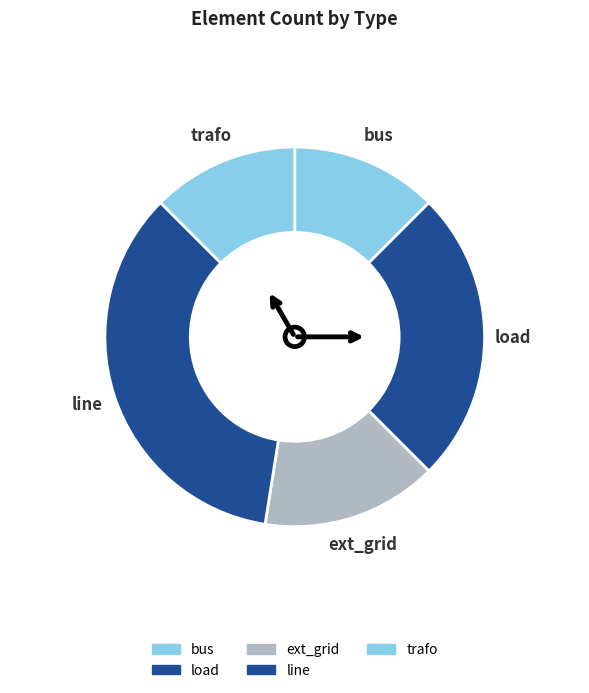

To the nearest percent, what portion does bus represent?

12%